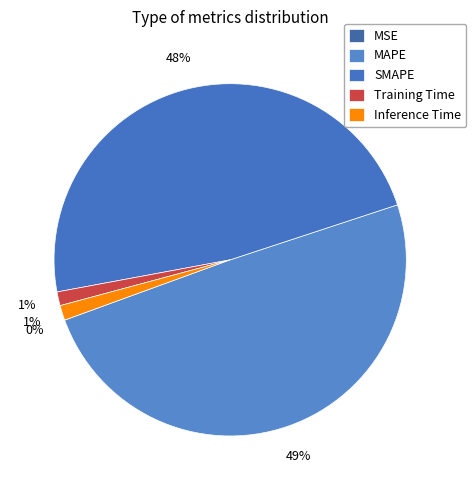

True or false: Training Time accounts for 11% of the total.

False